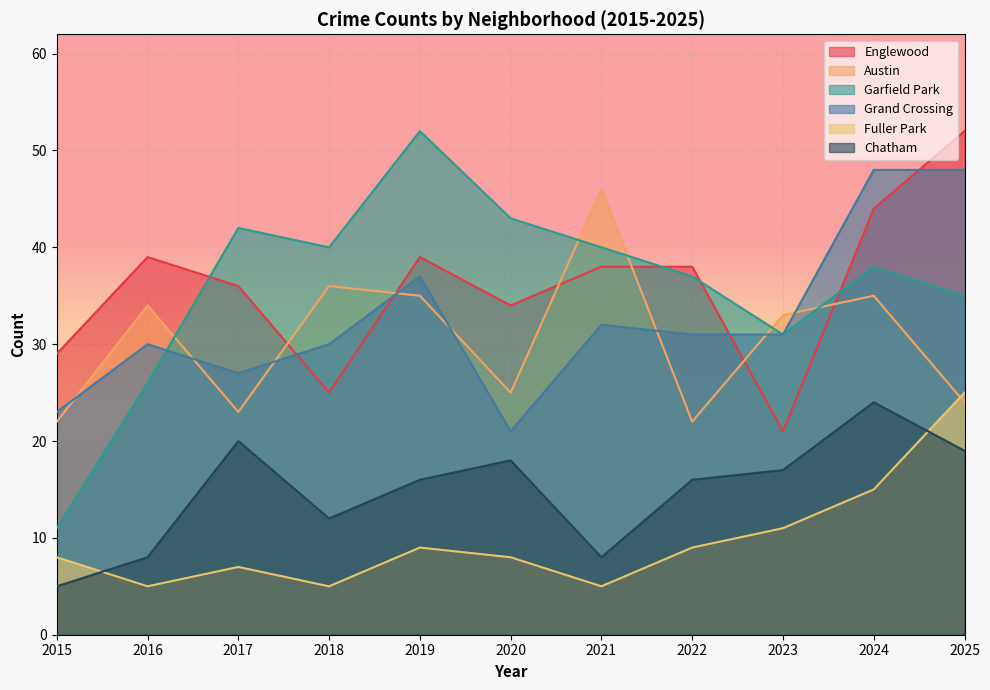

Where is Austin nearest to the value 34?

2016